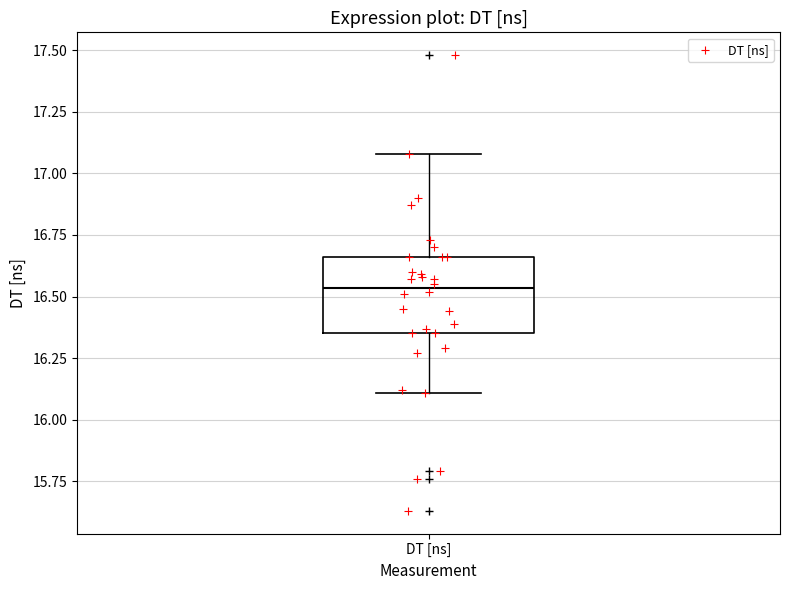

Where does the lower whisker of the box for DT [ns] end on the y-axis? The values are not printed on the chart, so give them approximately, as read against the axis.

16.10